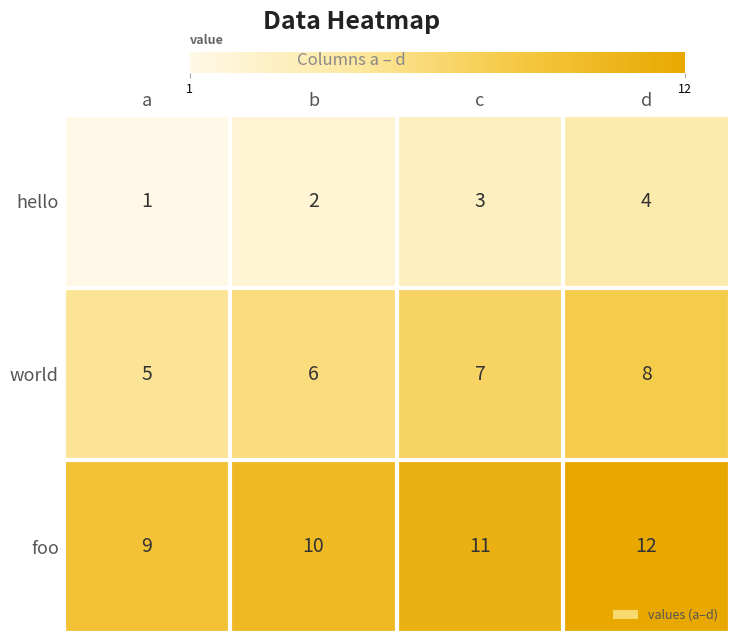

What is the total value across all series at c?

21